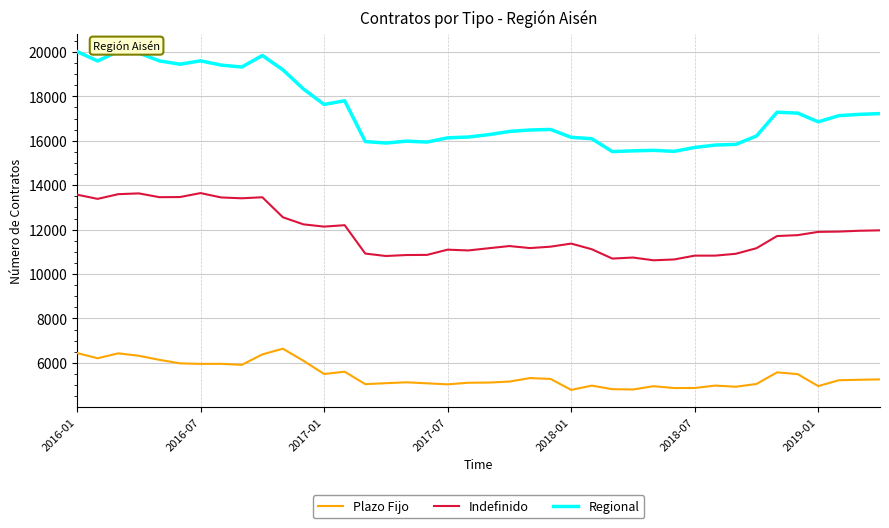

Which series has the largest range (max minus min)?

Regional